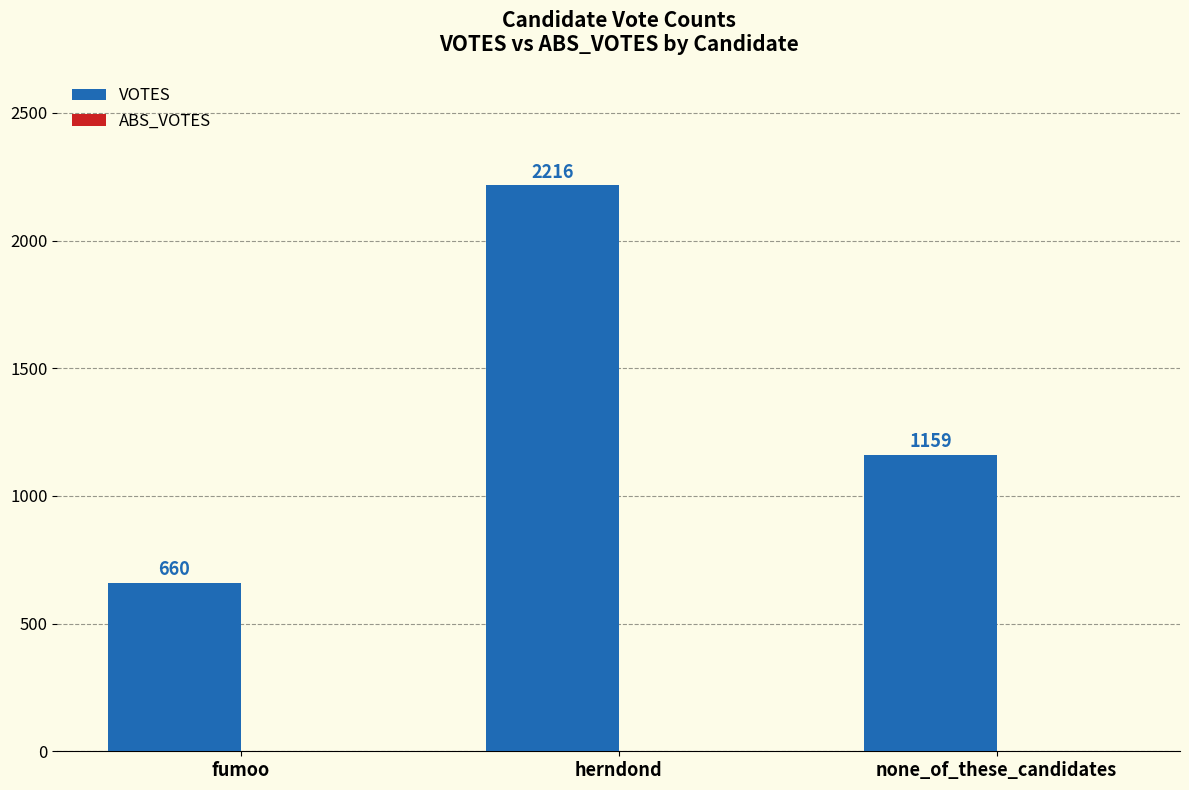

Between none_of_these_candidates and fumoo, which is larger?

none_of_these_candidates